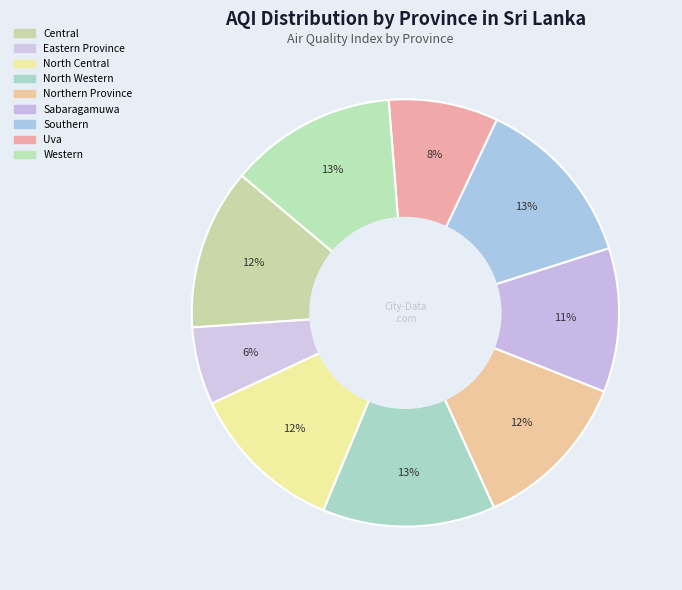

The North Western slice represents 13% of the pie. True or false?

True